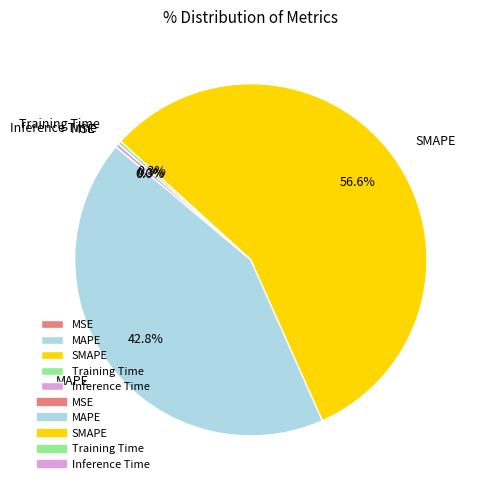

What portion of the pie excludes Training Time?

99.7%